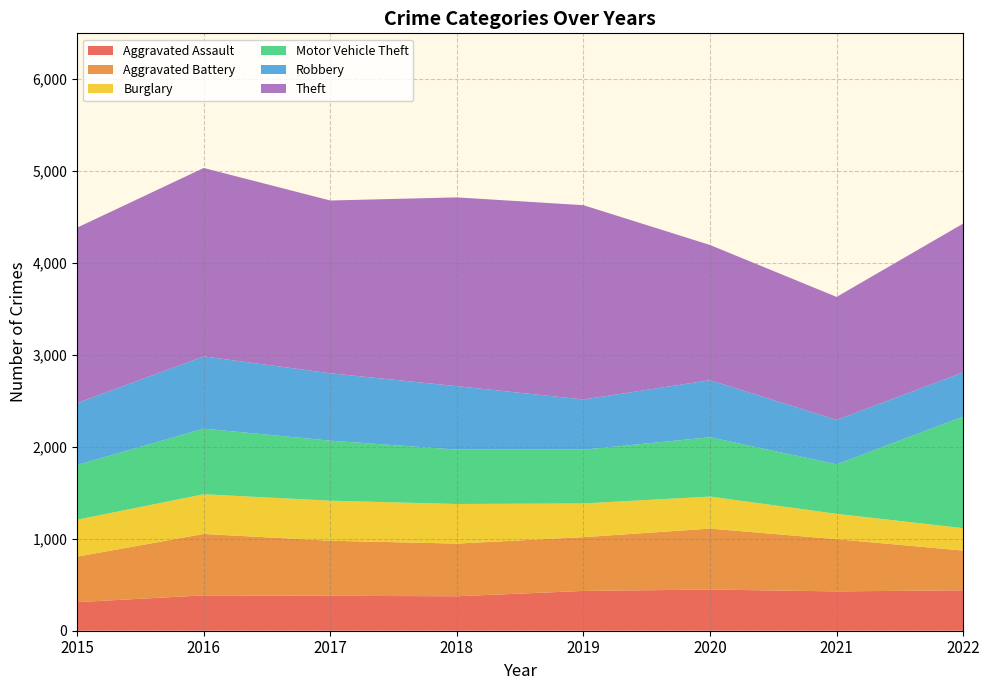

Reading right to left, extract all data points from this chart.

Aggravated Assault: 440	428	448	433	375	380	385	311
Aggravated Battery: 432	568	663	585	573	599	668	495
Burglary: 244	276	349	367	431	436	432	402
Motor Vehicle Theft: 1214	539	645	585	592	653	714	595
Robbery: 481	483	621	546	690	733	786	674
Theft: 1619	1338	1471	2114	2054	1880	2050	1909